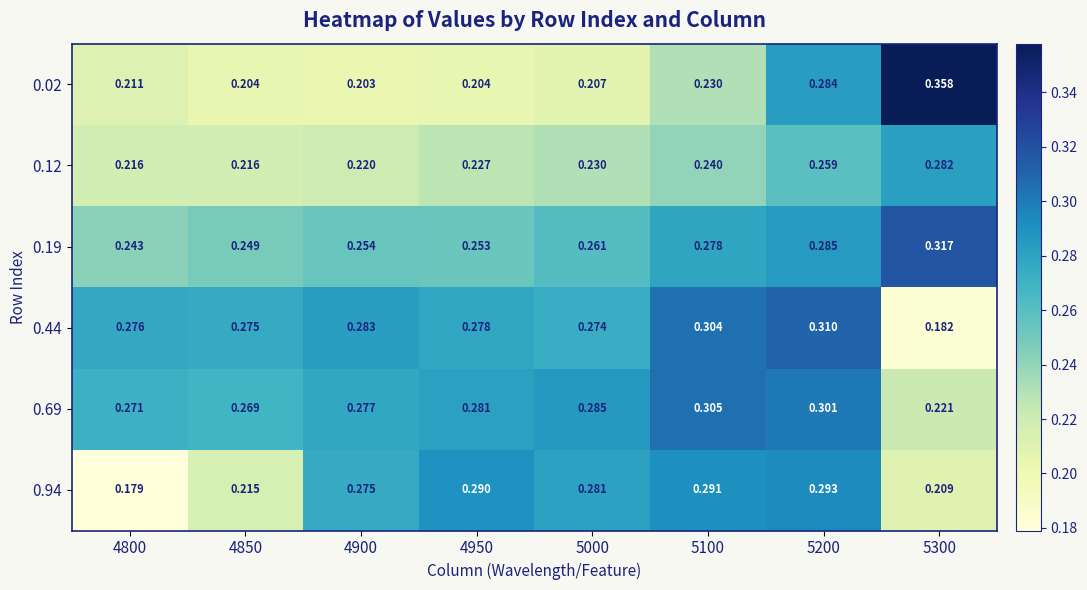

Is the value of 0.12 at 5000 greater than the value of 0.19 at 5100?

No